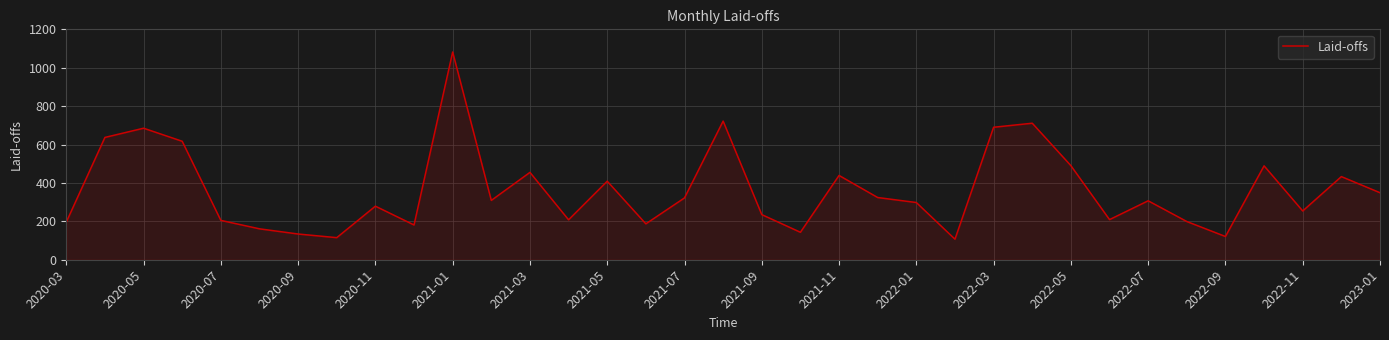

What is the maximum value shown in the chart?

1082